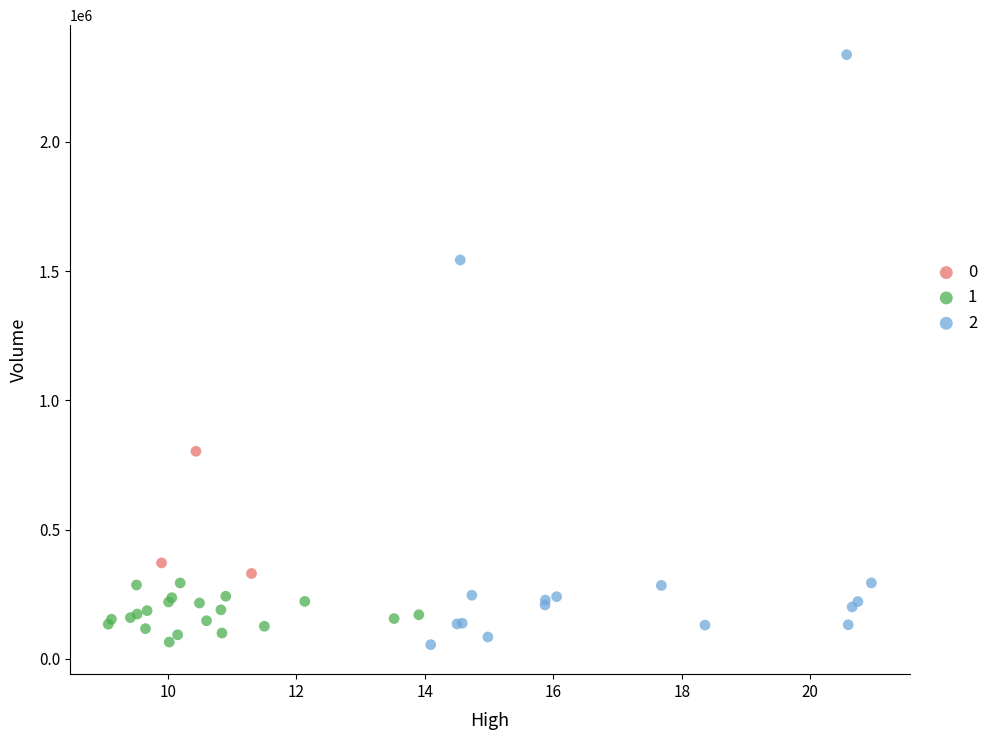

Which series has the widest spread of Y values?

2